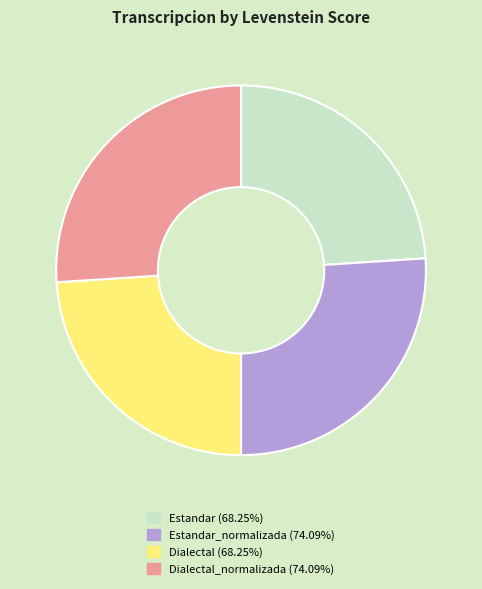

Does any single category account for the majority?

No